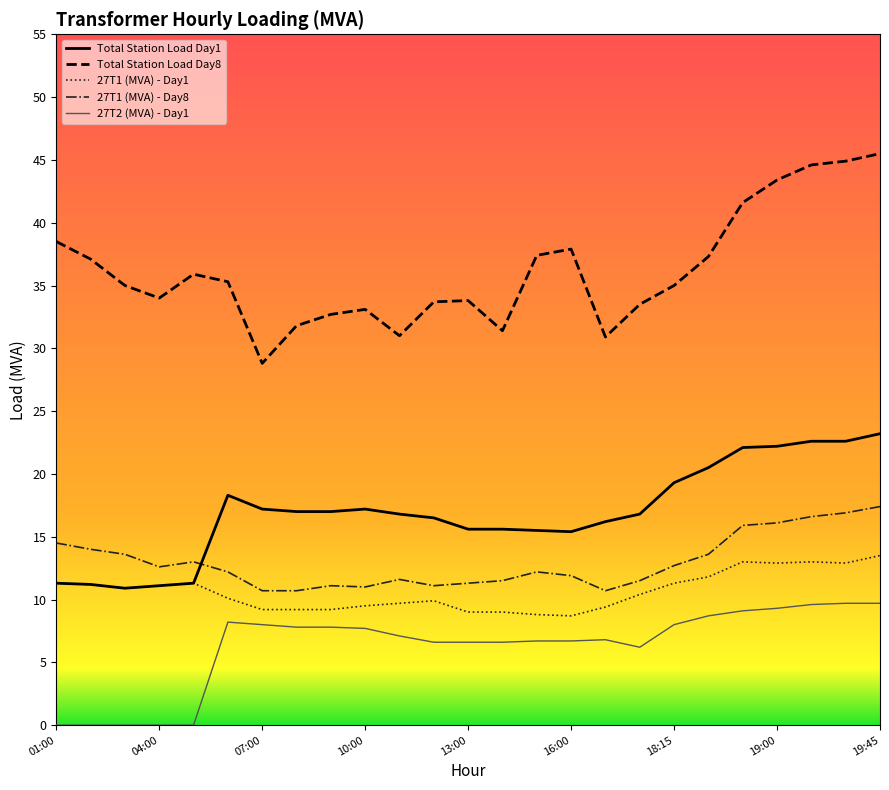

At which category is the sum across all series the highest?

19:45